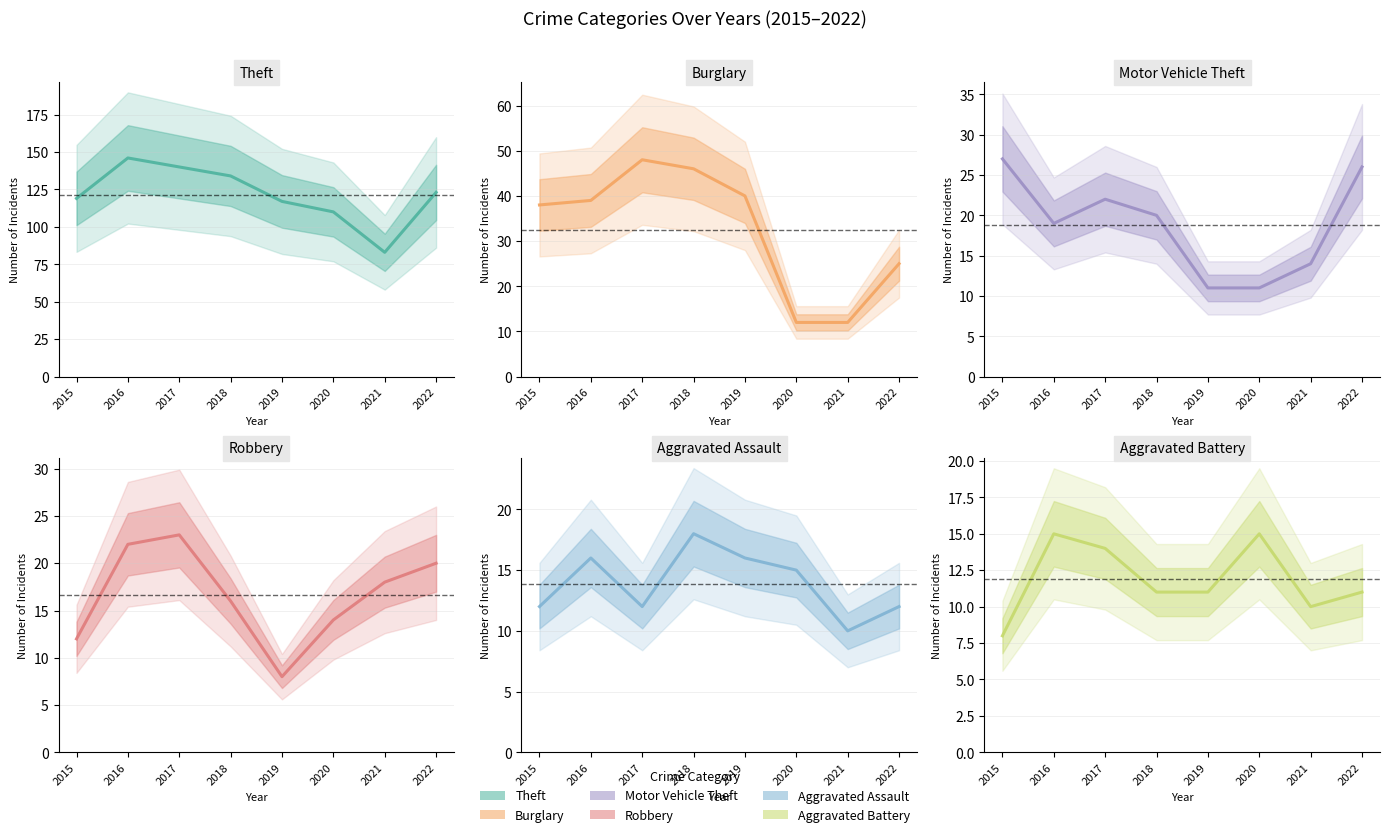

True or false: Aggravated Assault and Burglary cross at least once.

True